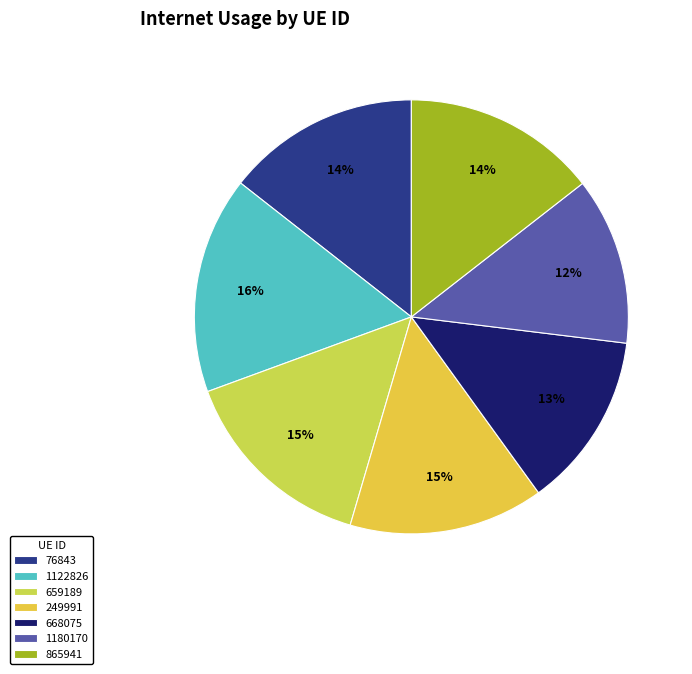

How many segments does this pie chart have?

7